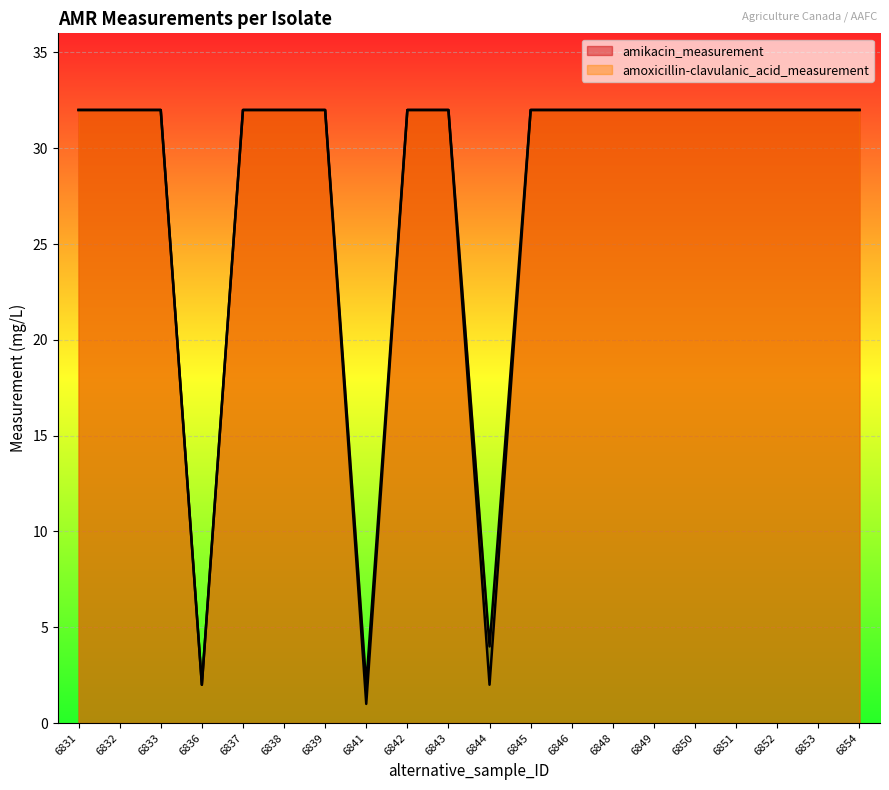

Does the chart display data point markers on the line(s)?

No